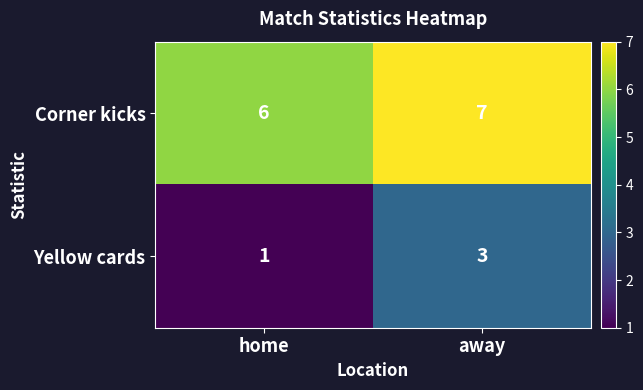

Which series has the largest total across all categories?

Corner kicks